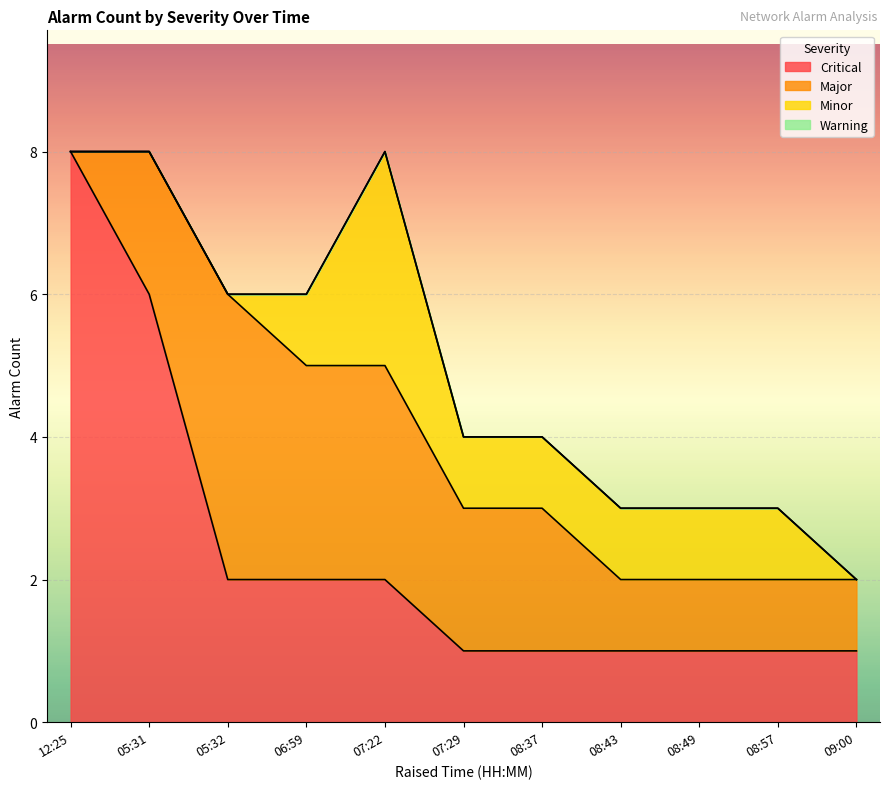

True or false: Warning has more than 0 interior local peaks.

False